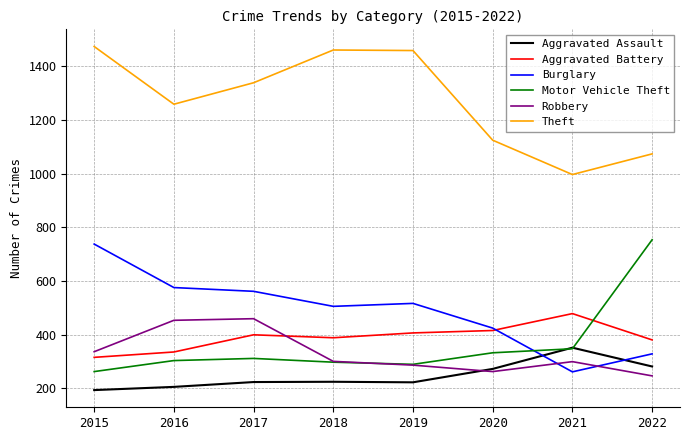

True or false: Aggravated Battery and Motor Vehicle Theft intersect in this chart.

True